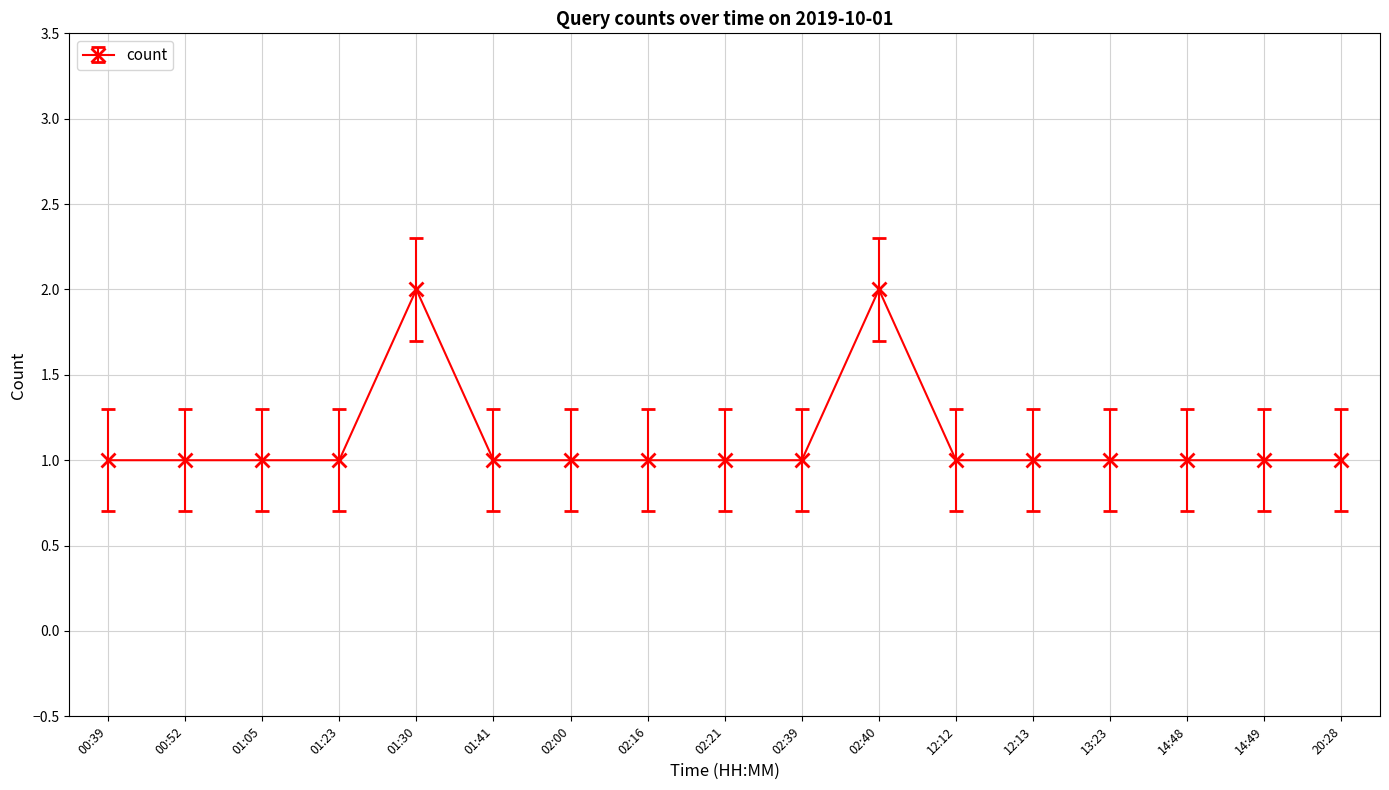

What is the minimum value shown in the chart?

1